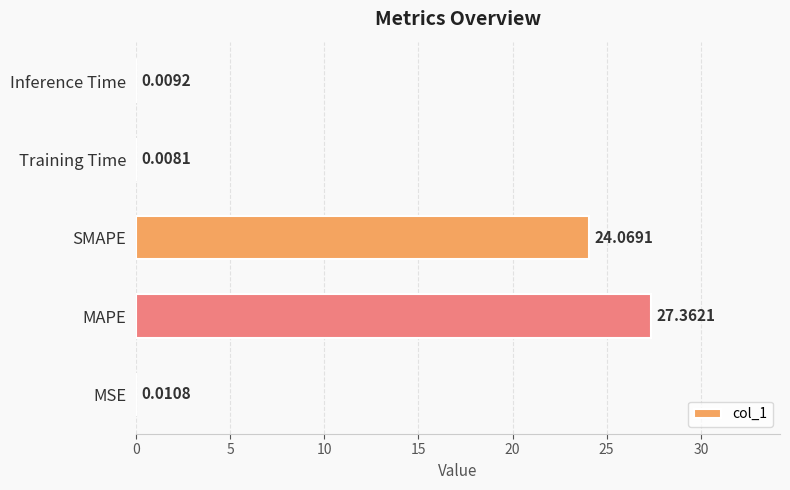

What is the change in value from MAPE to SMAPE?

-3.3